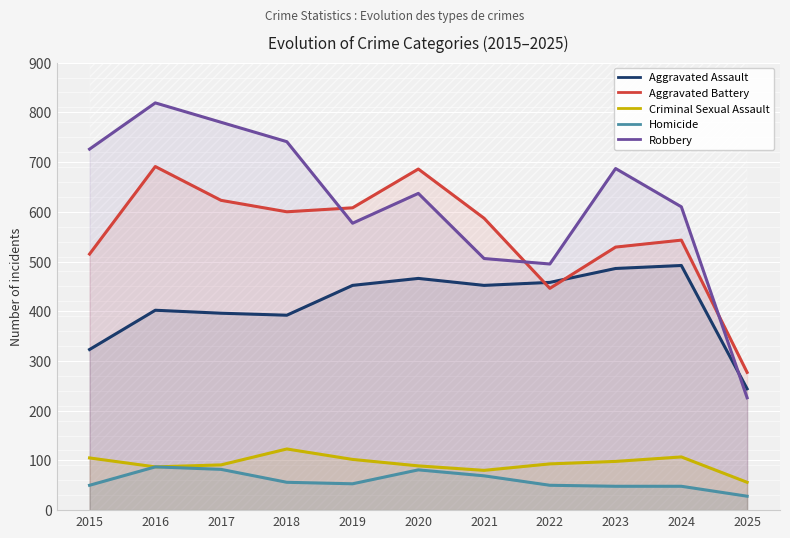

Is it true that Robbery equals 726 at 2015?

True